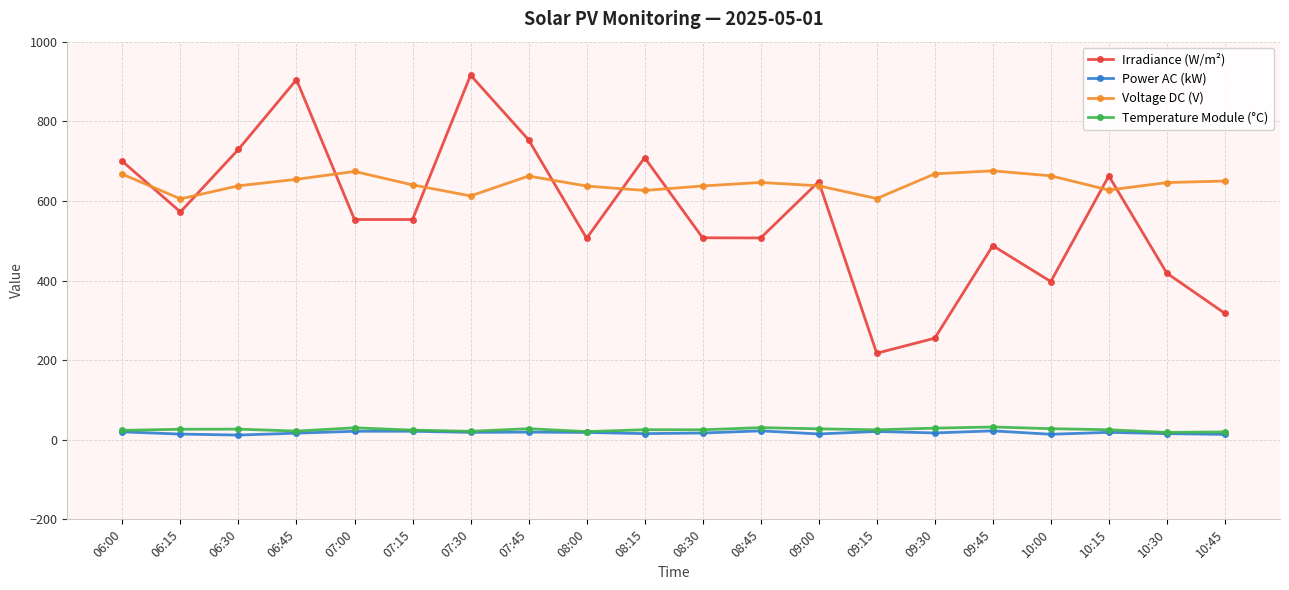

True or false: Voltage DC (V) and Power AC (kW) cross at least once.

False